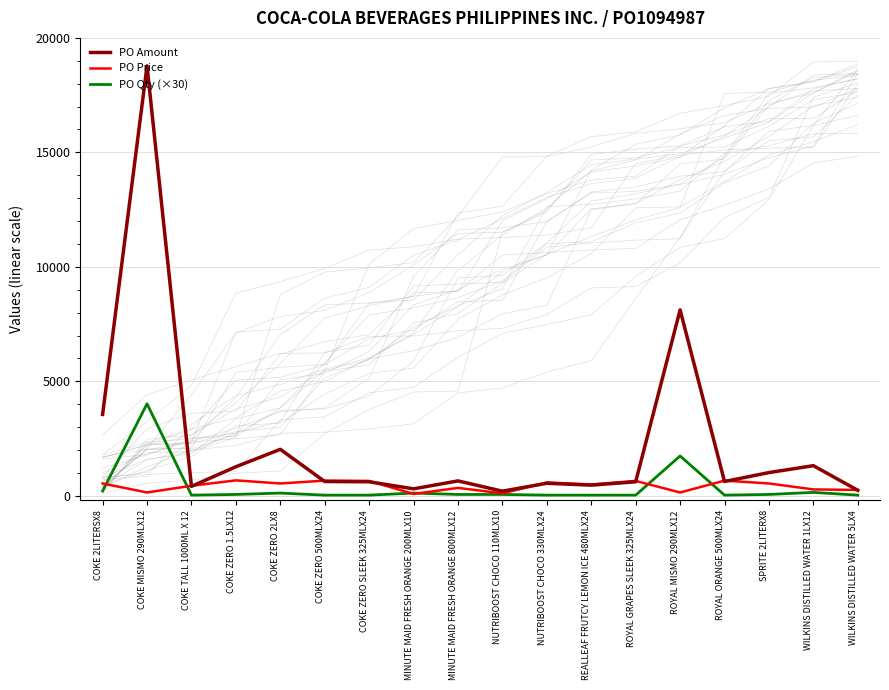

Which category has the lowest value in the PO Price series?

MINUTE MAID FRESH ORANGE 200MLX10